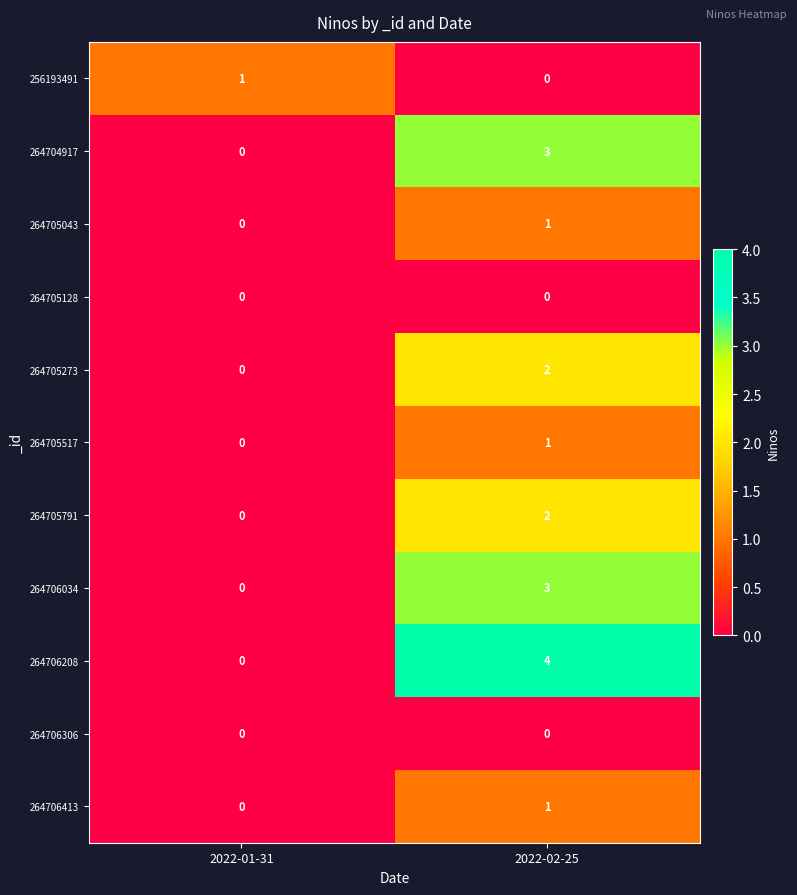

At which label is 264705517 closest to 0?

2022-01-31